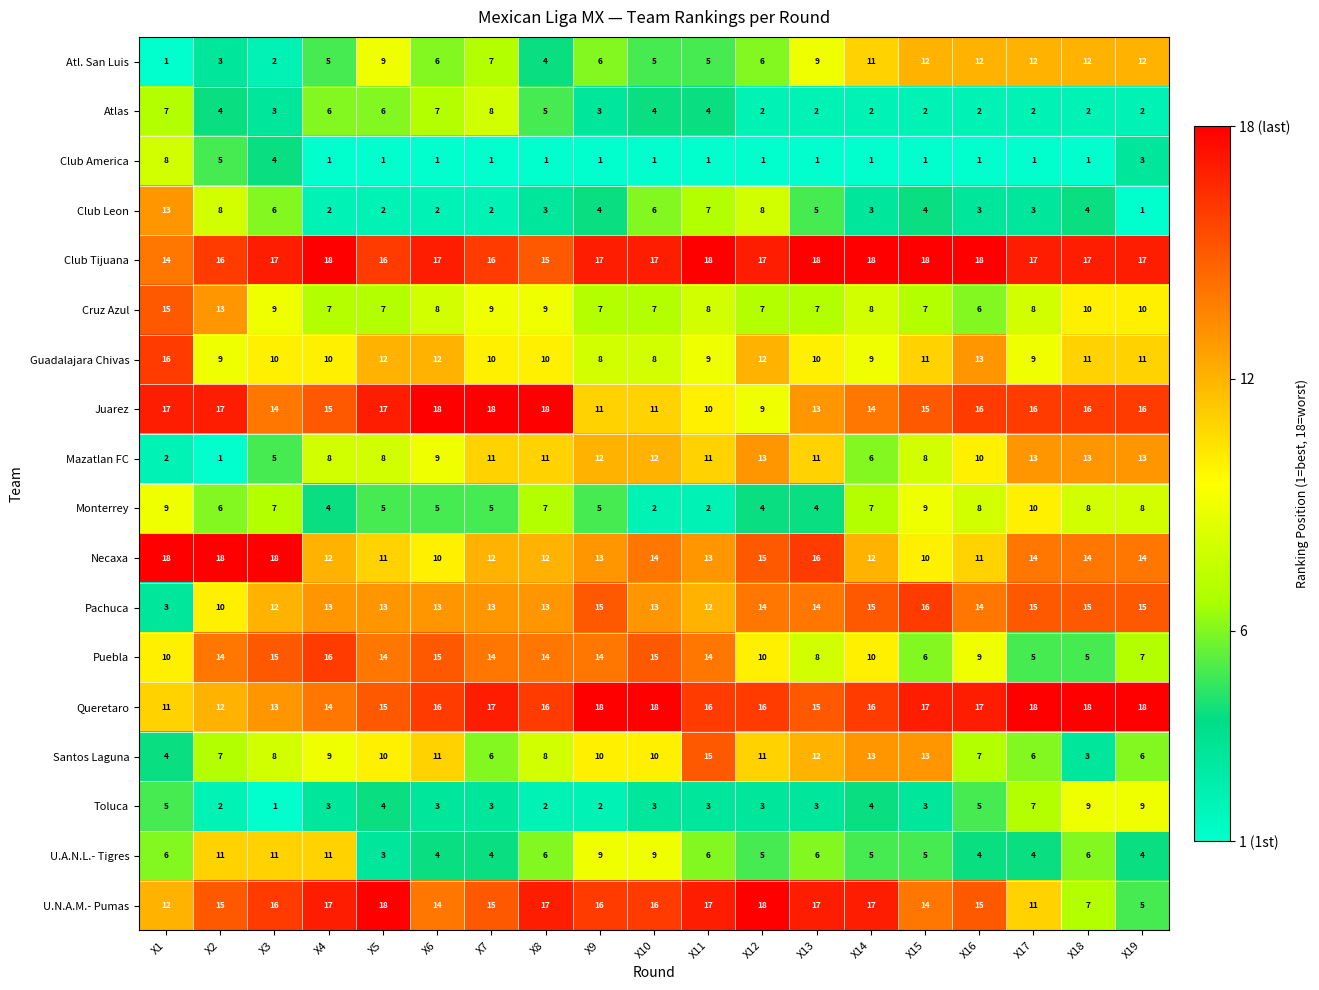

What is the minimum value shown in the chart?

1